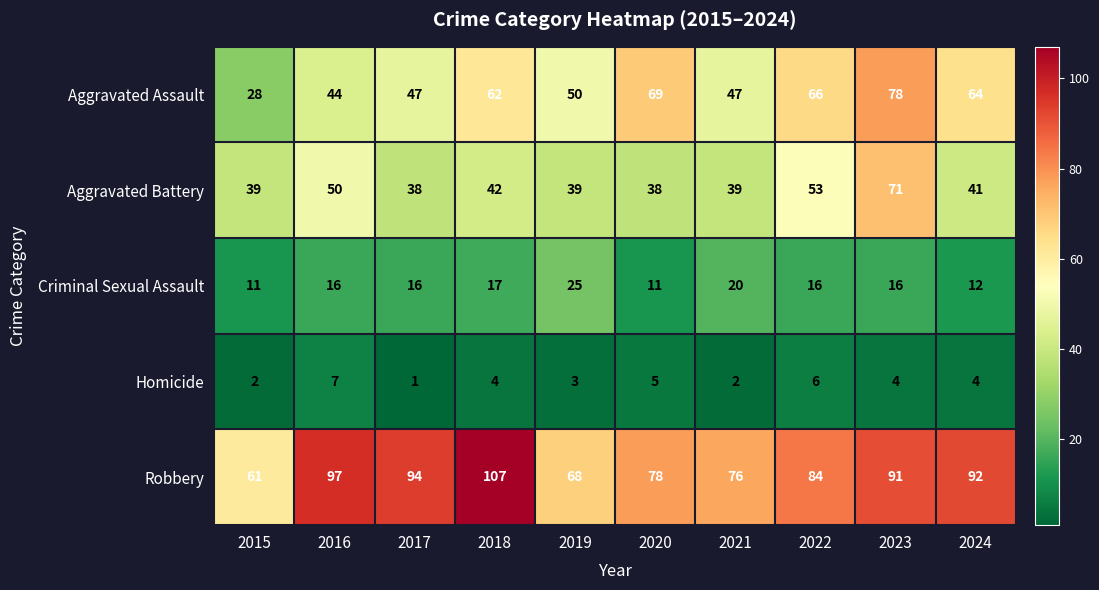

What is the sum of all Homicide values?

38